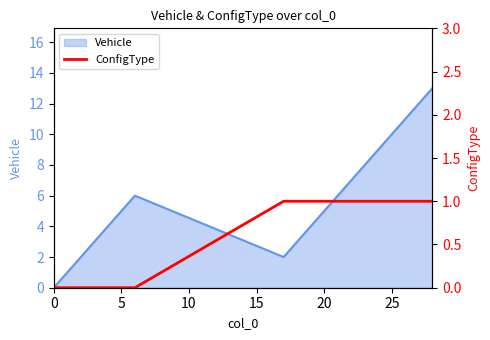

What is the maximum value for Vehicle?

13